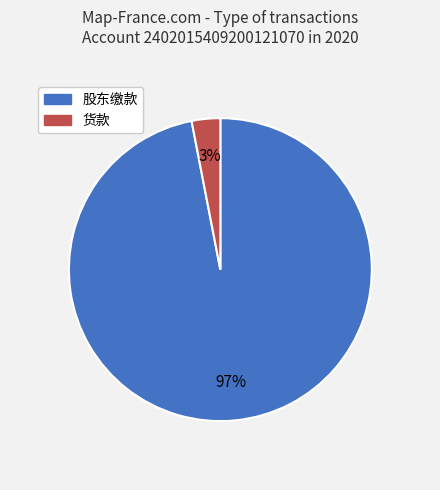

Which slice is the smallest?

货款